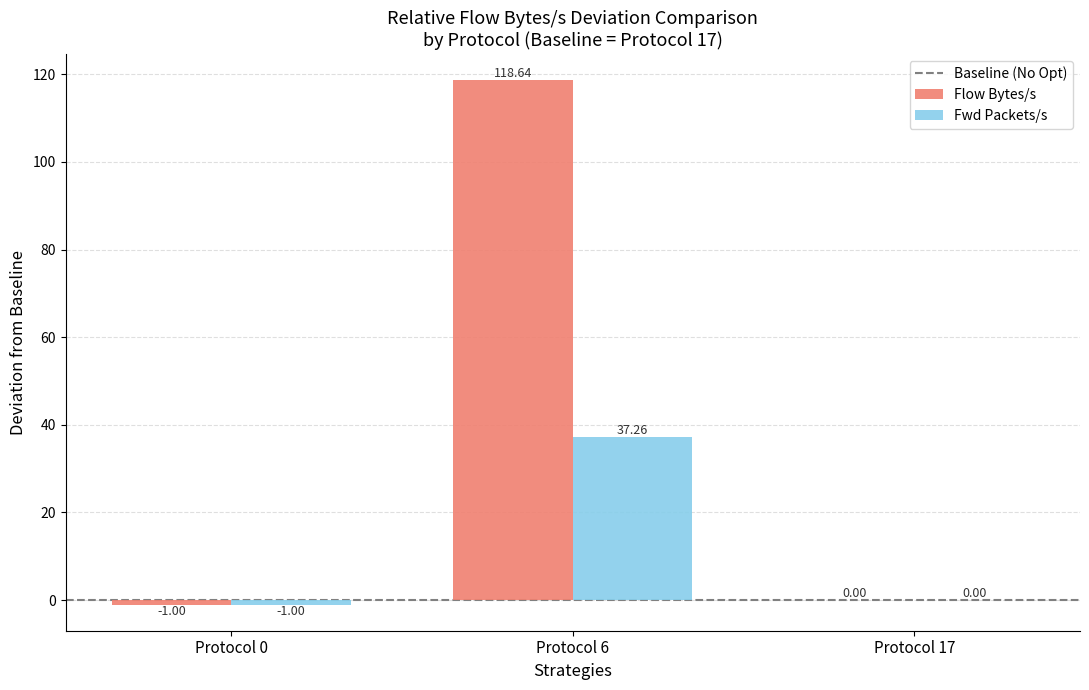

Count the number of data series in this chart.

2